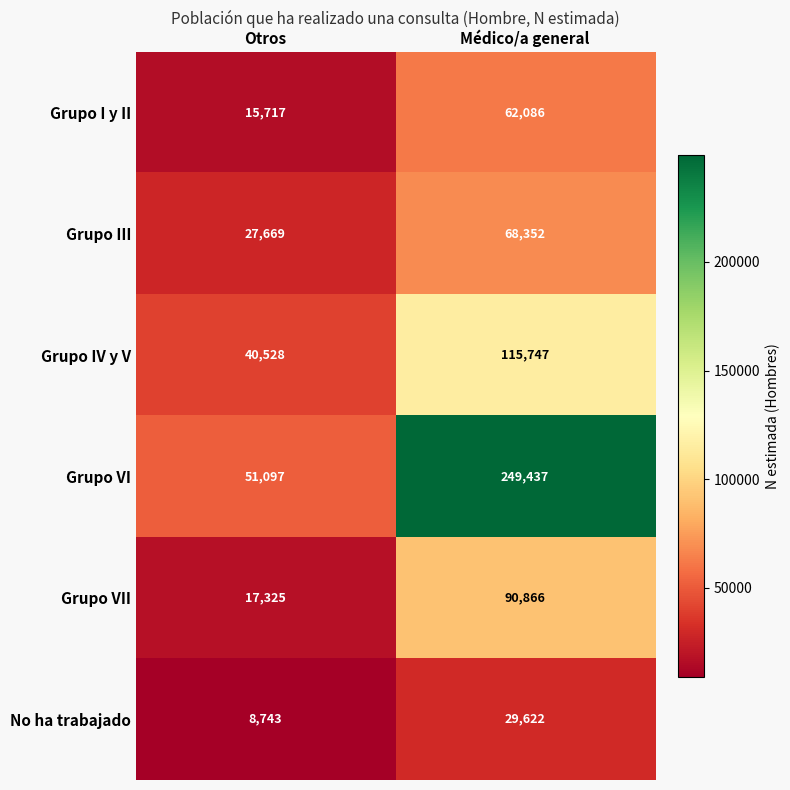

Count the number of categories in the chart.

2